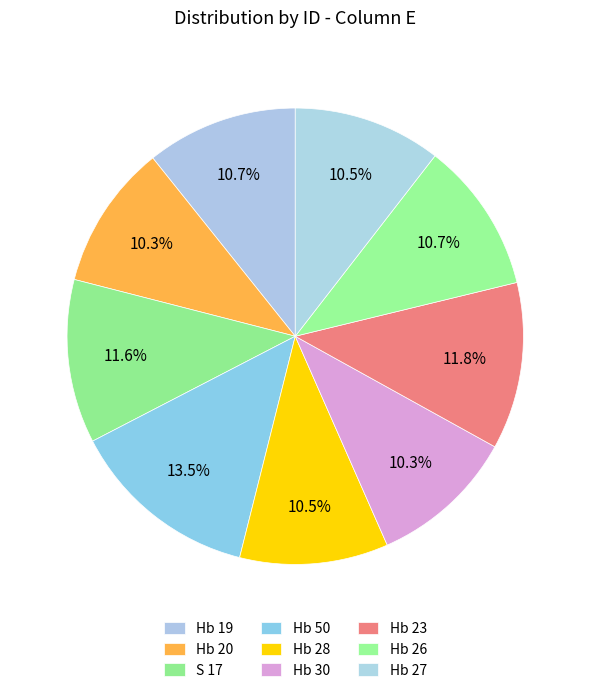

The Hb 26 slice represents 11% of the pie. True or false?

True